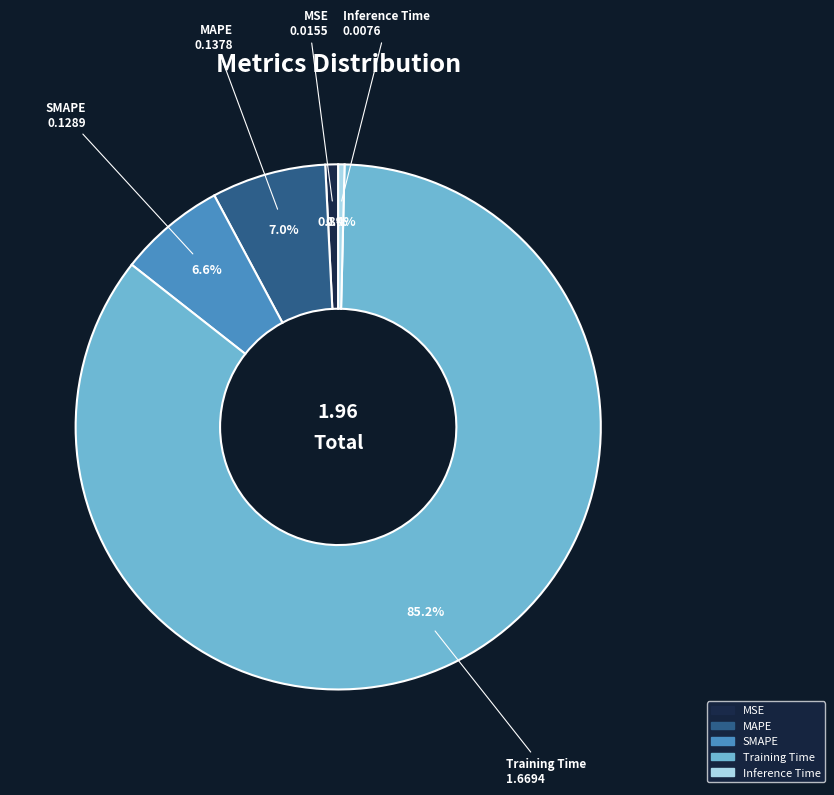

What percentage is the MSE slice, to the nearest percent?

1%